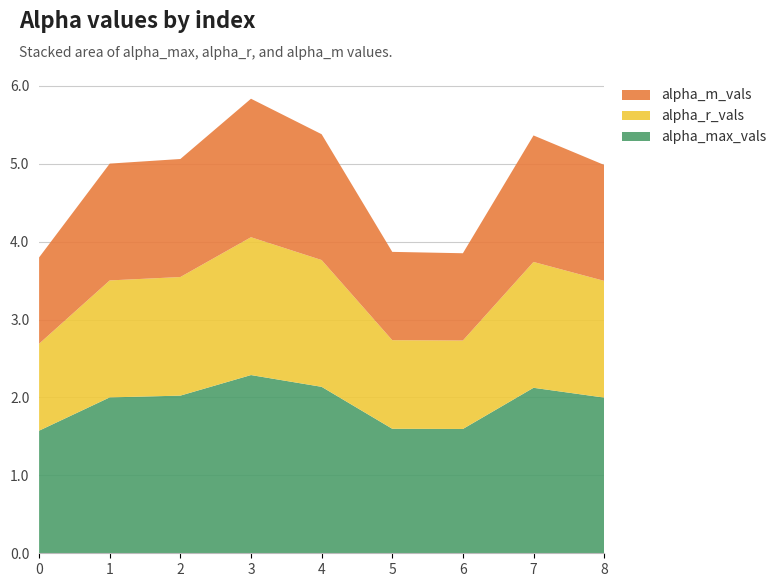

Reading right to left, extract all data points from this chart.

alpha_max_vals: 2.0	2.1	1.6	1.6	2.1	2.3	2.0	2.0	1.6
alpha_r_vals: 1.5	1.6	1.1	1.1	1.6	1.8	1.5	1.5	1.1
alpha_m_vals: 1.5	1.6	1.1	1.1	1.6	1.8	1.5	1.5	1.1